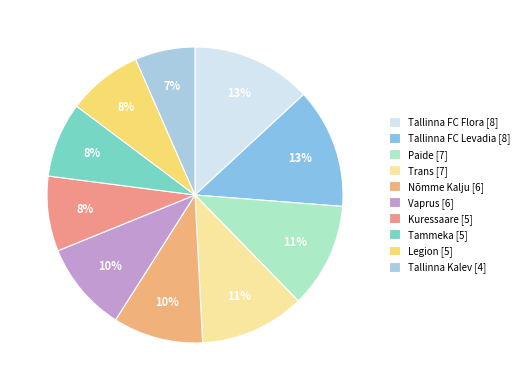

The Paide slice represents 3% of the pie. True or false?

False